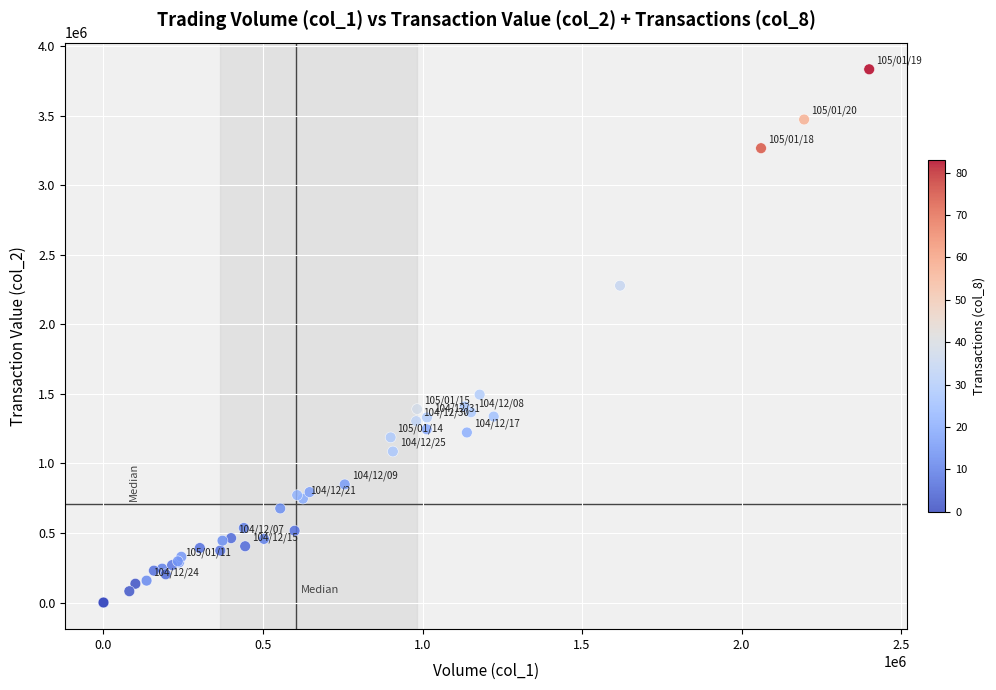

What Y value in the scatter plot is closest to 1917115?

2278220